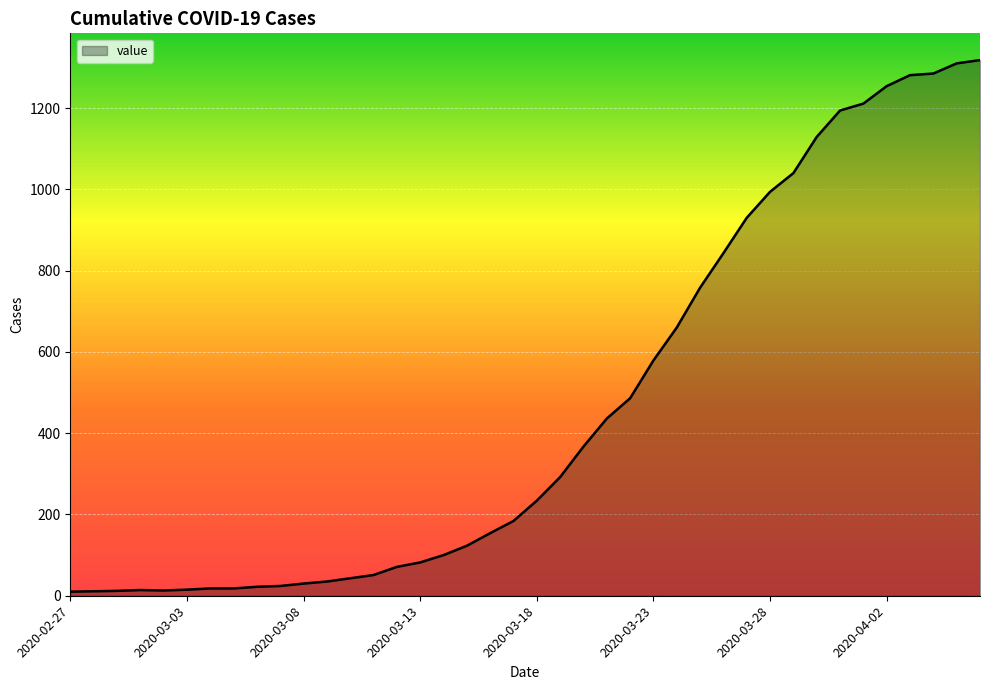

What is the difference between the maximum and minimum values?

1308